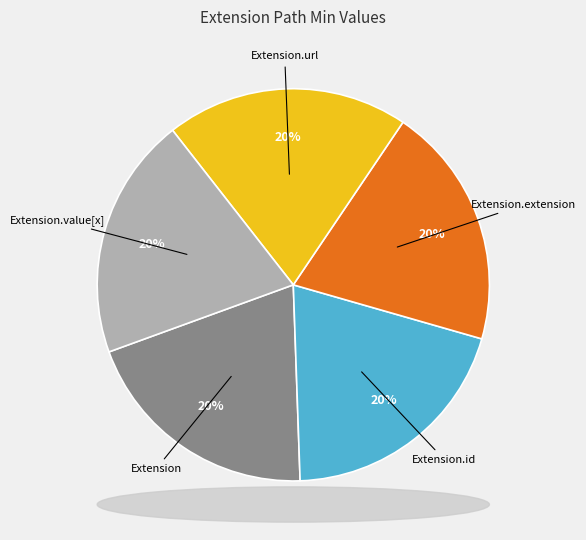

The Extension.url slice represents 99% of the pie. True or false?

False